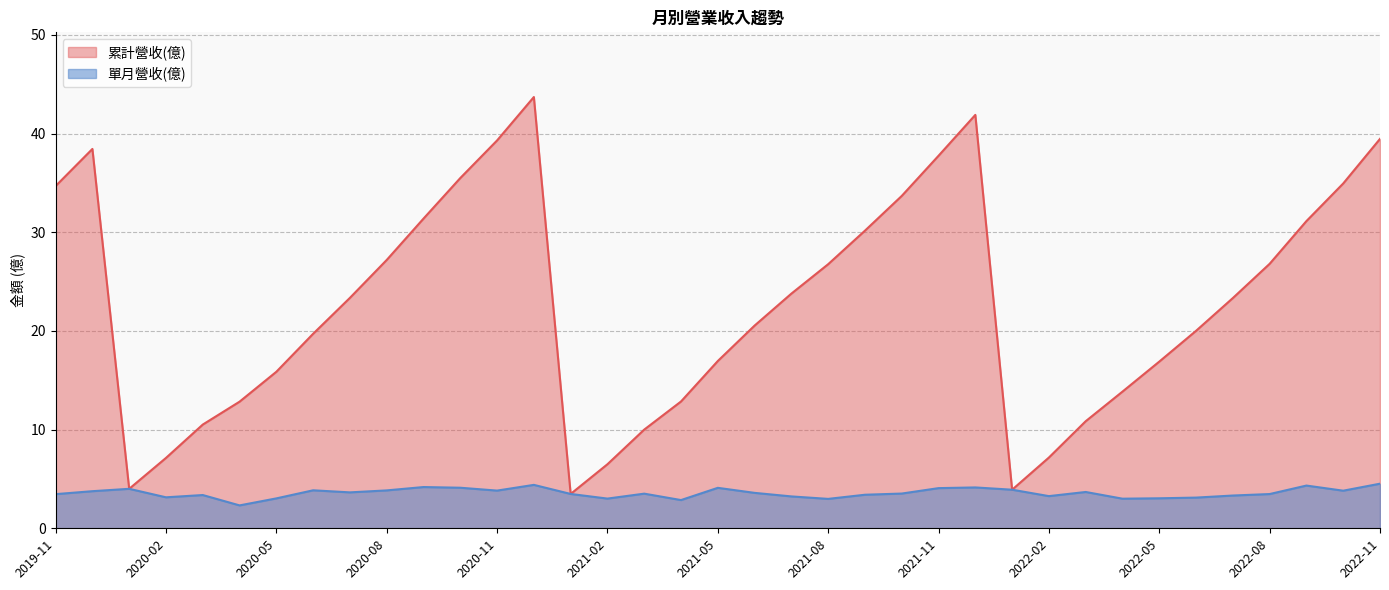

What is the maximum value for 累計營收(億)?

43.7